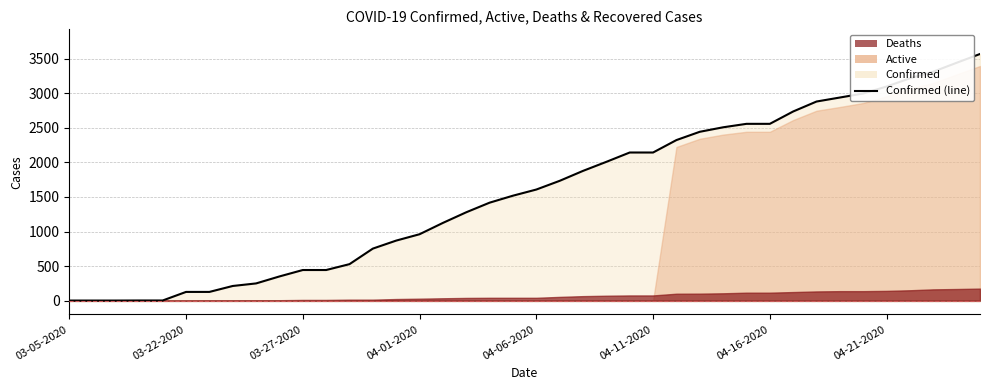

Reading left to right, what are all the values shown in this chart?

1	1	1	2	2	126	126	212	249	350	443	443	528	753	869	961	1125	1279	1418	1519	1608	1734	1878	2009	2144	2144	2324	2444	2509	2559	2559	2738	2882	2940	2998	3099	3218	3314	3443	3570